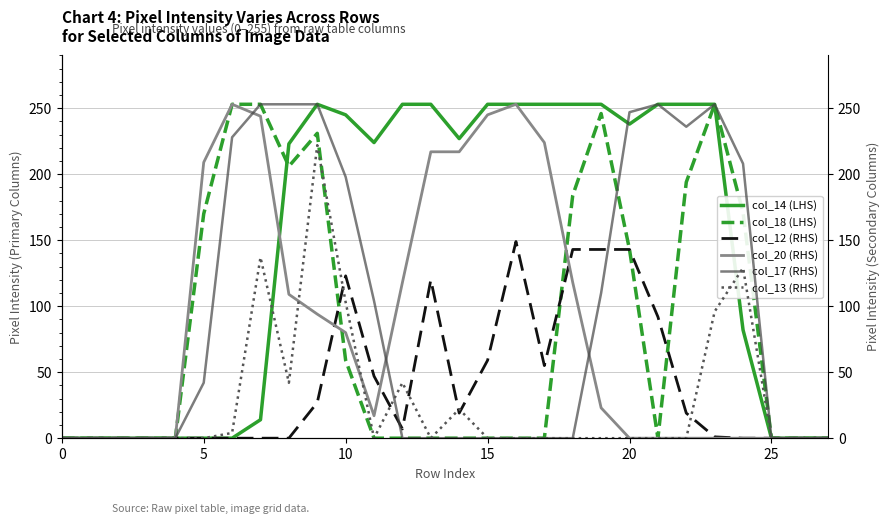

Where is col_18 (LHS) nearest to the value 126?

20